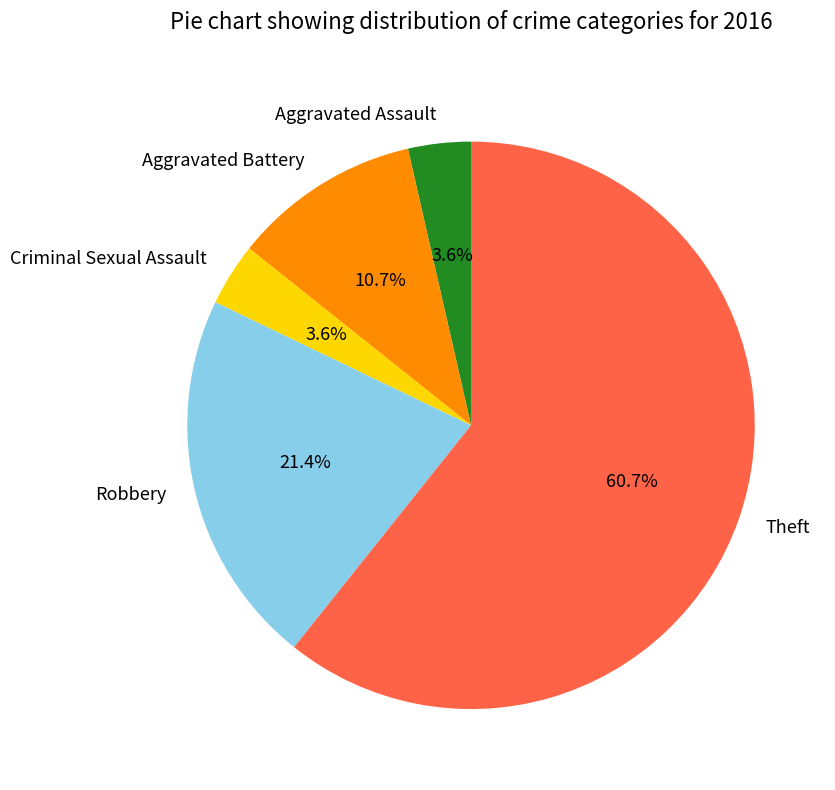

What percentage do Aggravated Battery and Criminal Sexual Assault together represent?

14.3%